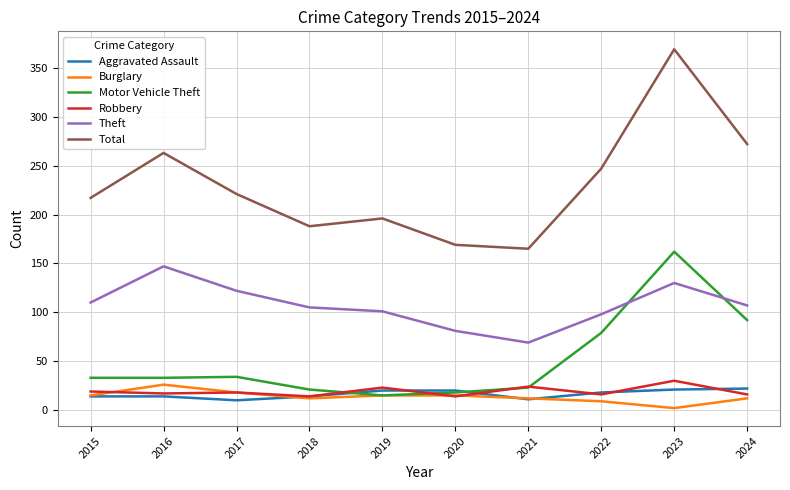

The Total series shows 369 at 2023. True or false?

True